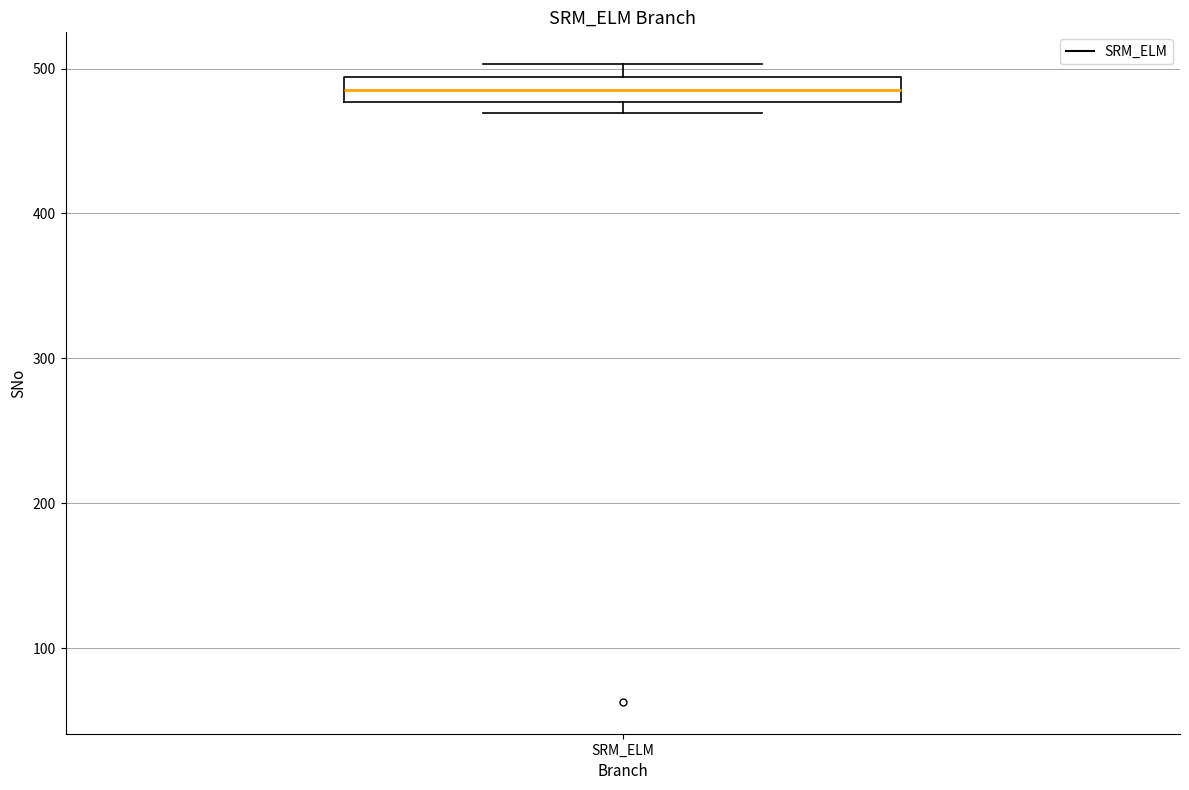

Where is the lower edge of the box for SRM_ELM on the y-axis? The values are not printed on the chart, so give them approximately, as read against the axis.

480